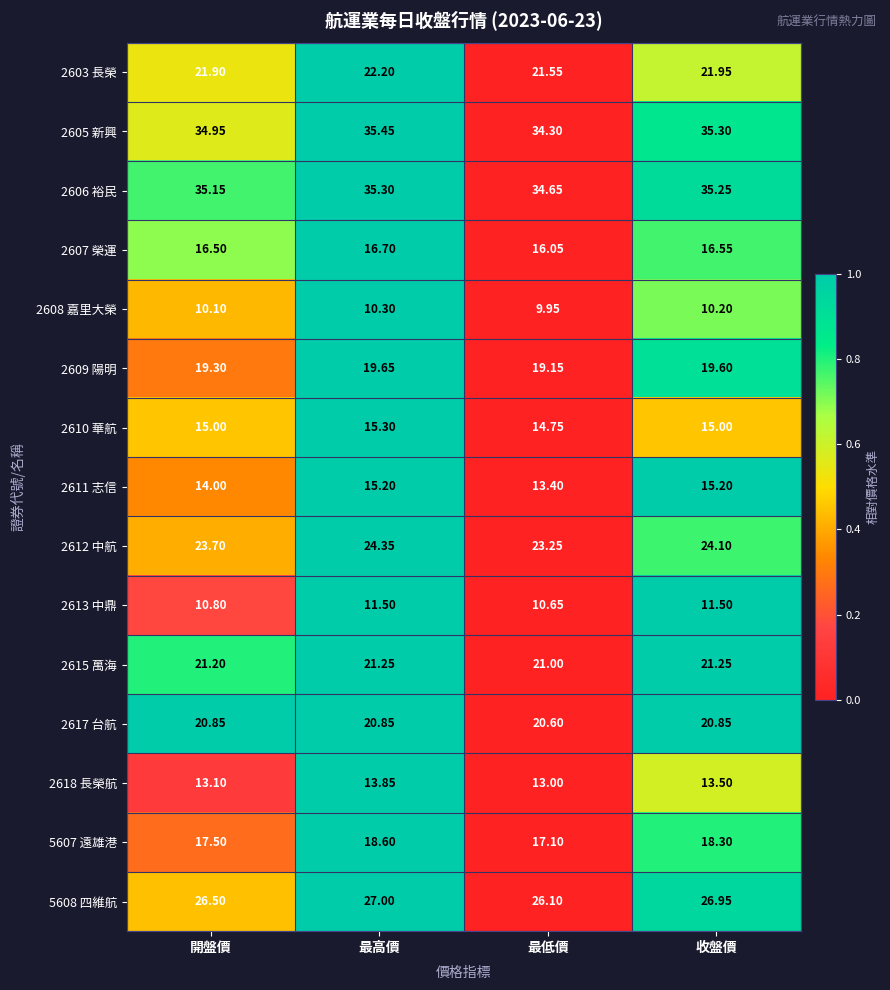

Count the number of data series in this chart.

15